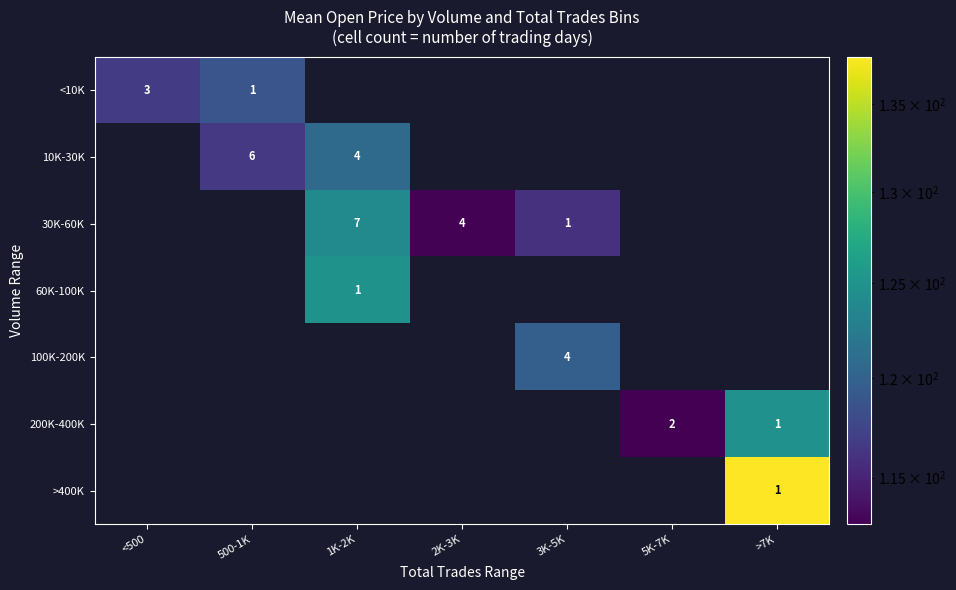

Is the value of 30K-60K at 3K-5K greater than the value of <10K at <500?

No